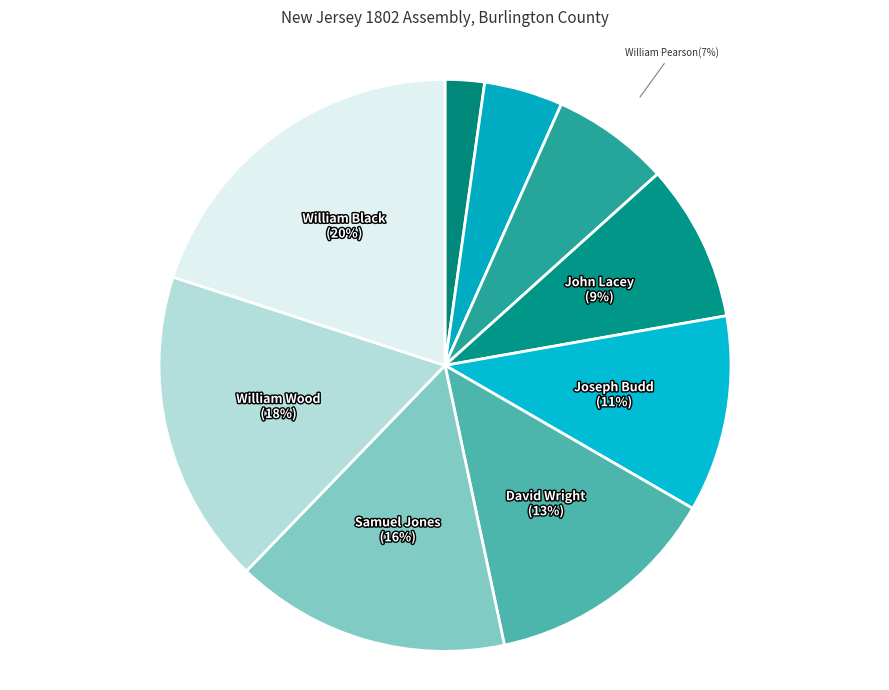

Rank the categories by value from highest to lowest.

William Black, William Wood, Samuel Jones, David Wright, Joseph Budd, John Lacey, William Pearson, William Coxe, William Stockton